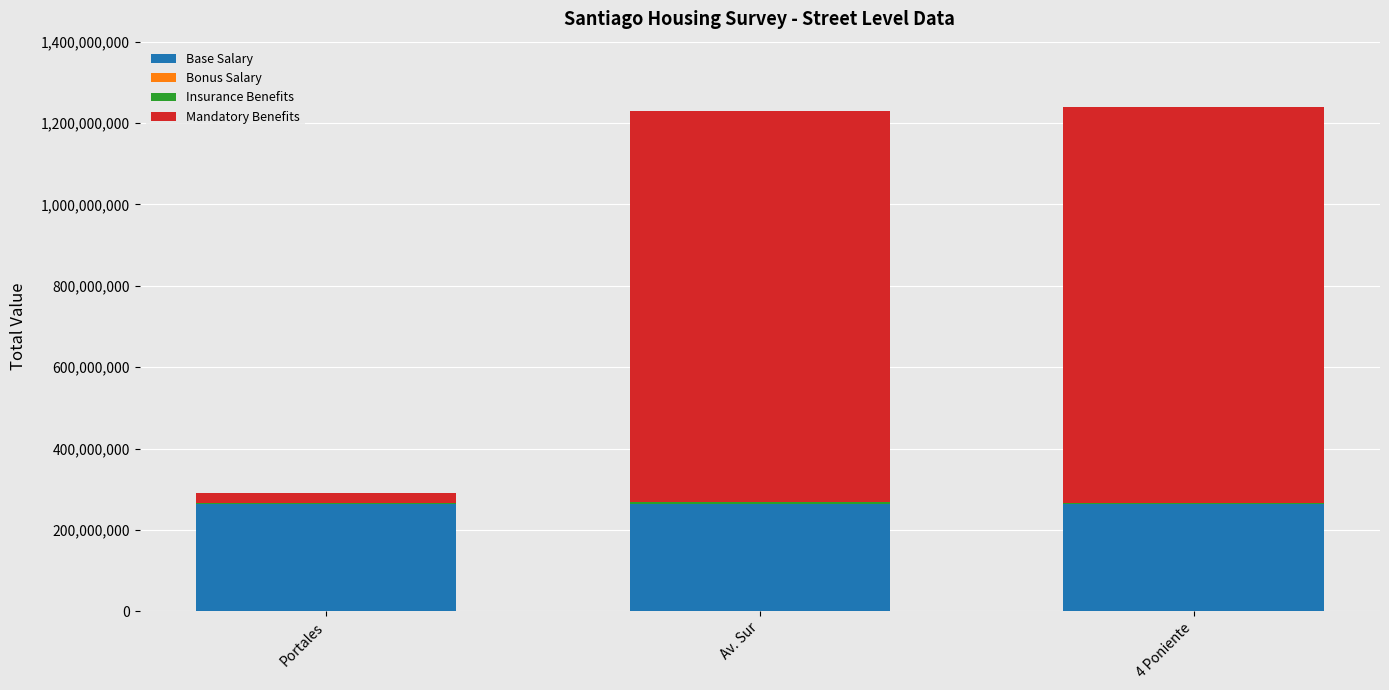

What is the sum of all Base Salary values?

794122688